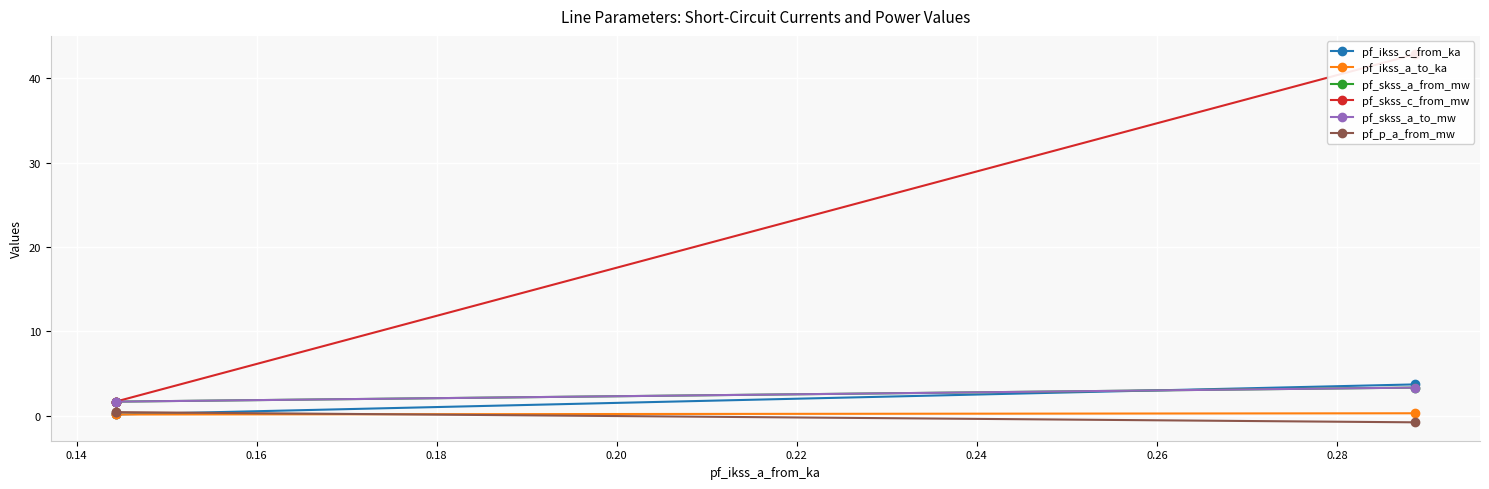

What is the value of the pf_ikss_c_from_ka point at the 2nd from the left?

0.1